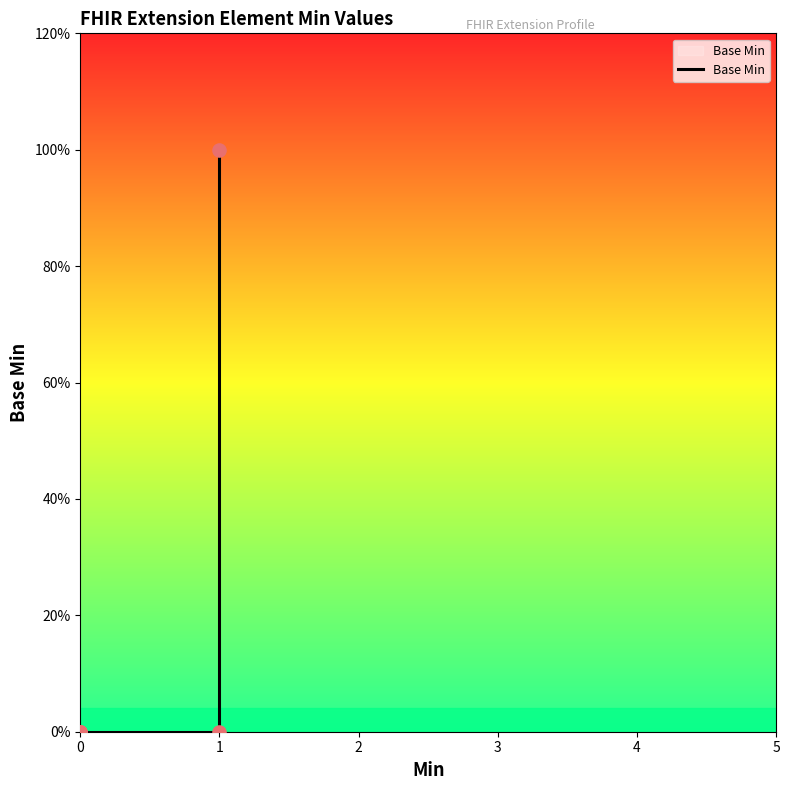

Which has a higher value, 1 or 2?

1